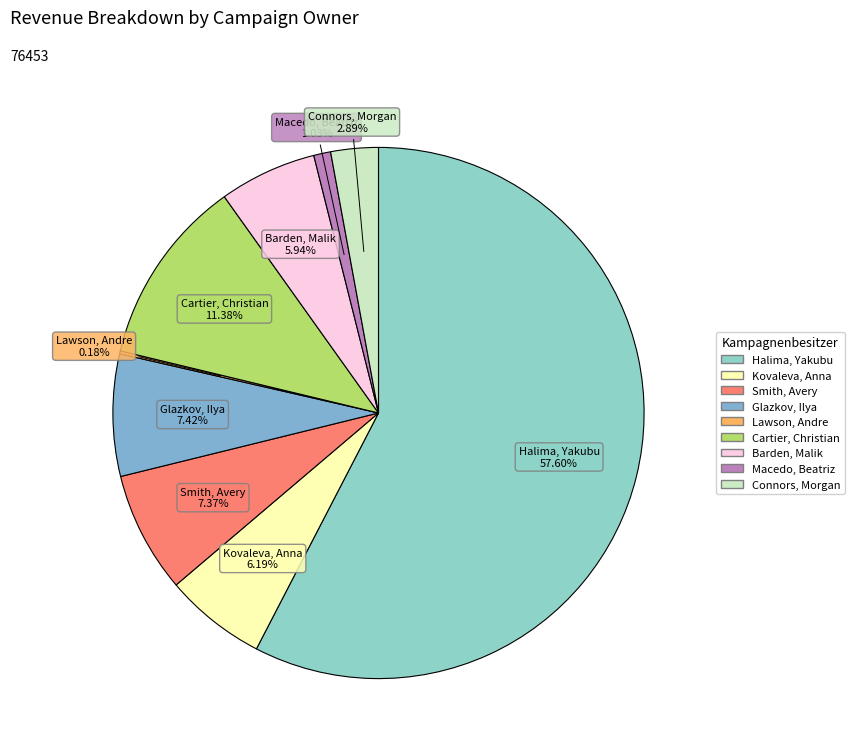

Is there a majority slice in this chart?

Yes